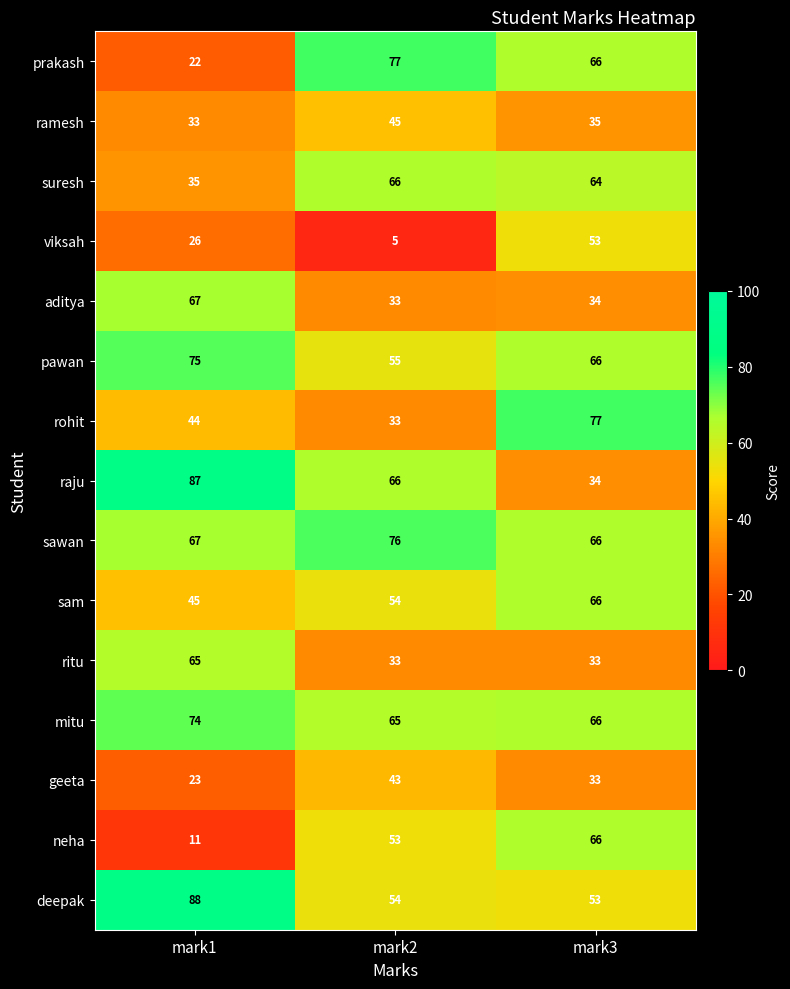

What is the difference between the highest and lowest values at mark3?

44